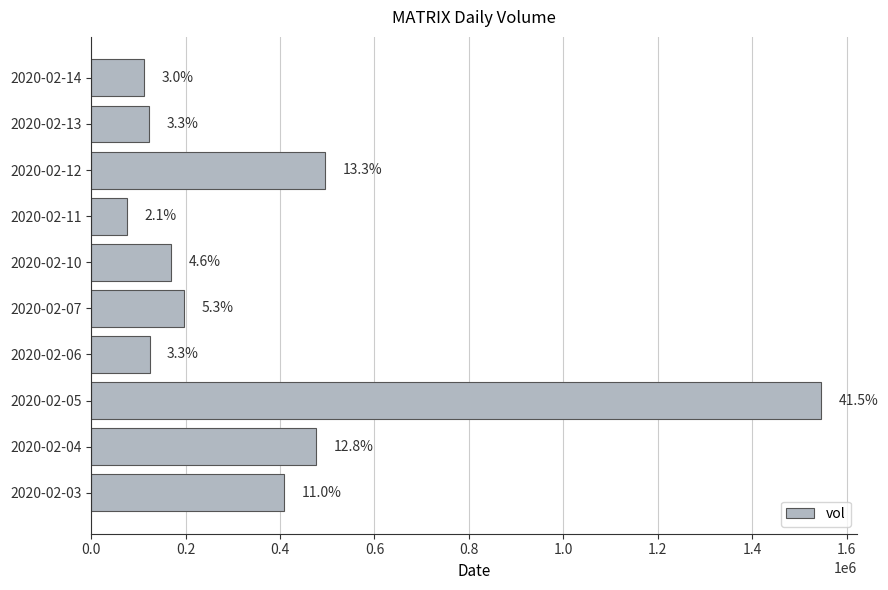

What is the maximum value shown in the chart?

1545900